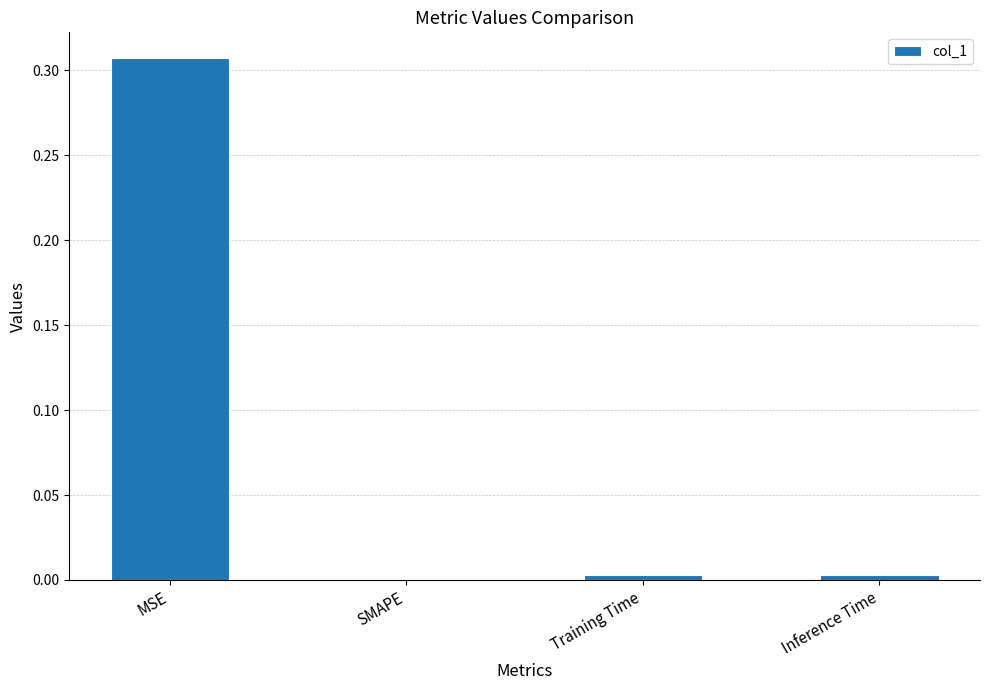

Is it true that the value at SMAPE is -0.2?

False